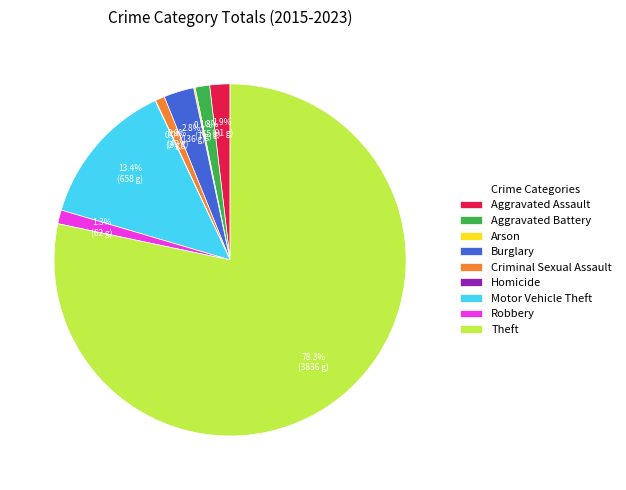

Which slice represents more than half of the pie?

Theft